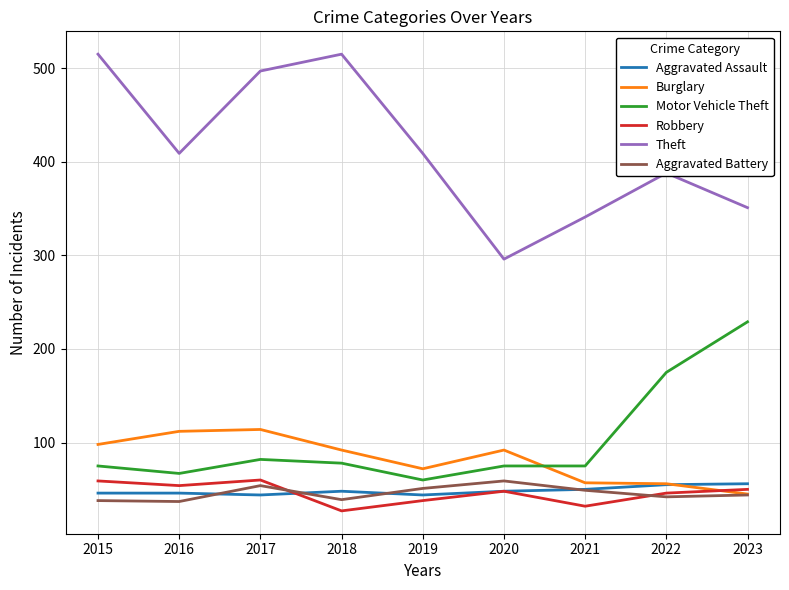

Count the number of data series in this chart.

6